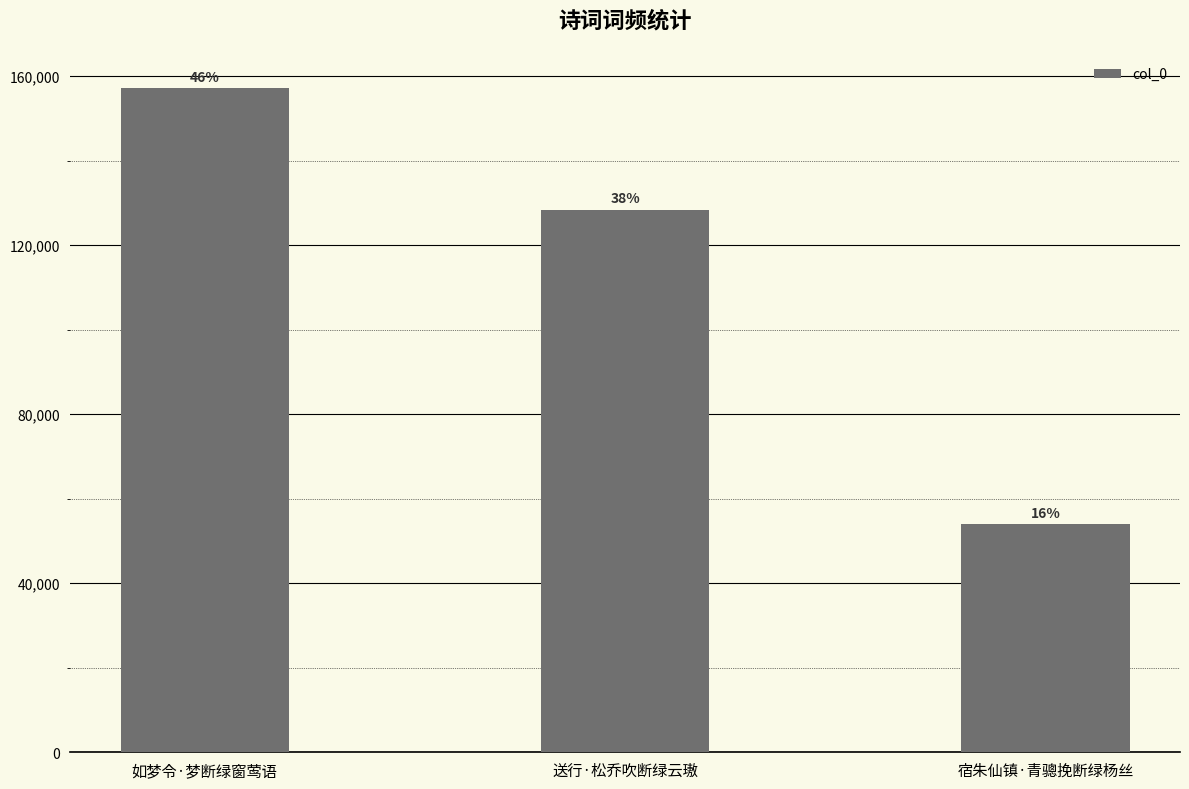

Are the bars horizontal?

No